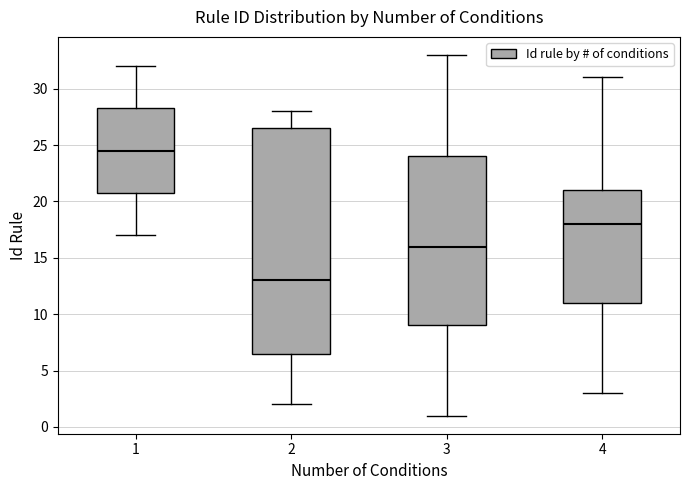

Reading left to right, transcribe this box plot: for each box, give where its median line is, the range the box spans, and where its two whiskers end, as read against the y-axis. The values are not printed on the chart, so give them approximately, as read against the axis.

1: median 24.5, box 21.0 to 28.5, whiskers 17.0 to 32.0
2: median 13.0, box 6.5 to 26.5, whiskers 2.0 to 28.0
3: median 16.0, box 9.0 to 24.0, whiskers 1.0 to 33.0
4: median 18.0, box 11.0 to 21.0, whiskers 3.0 to 31.0